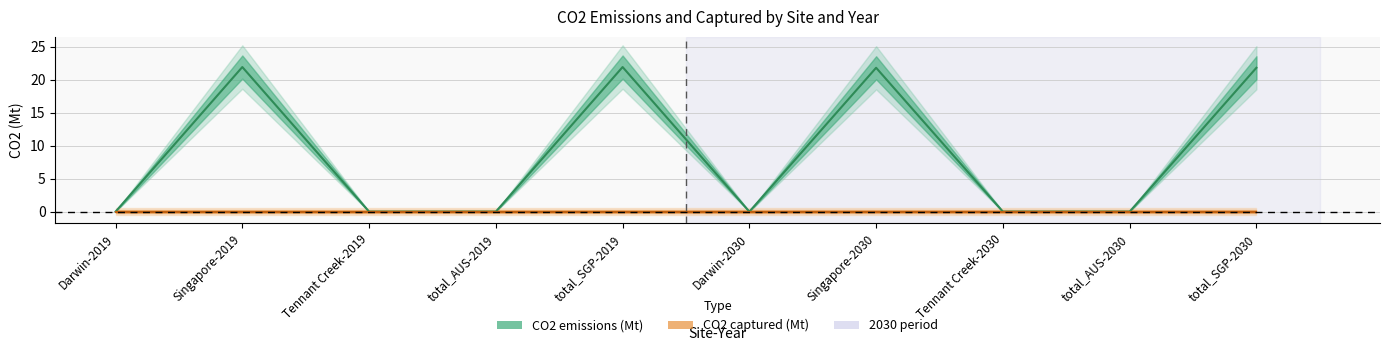

True or false: CO2 captured (Mt) and CO2 emissions (Mt) cross at least once.

False